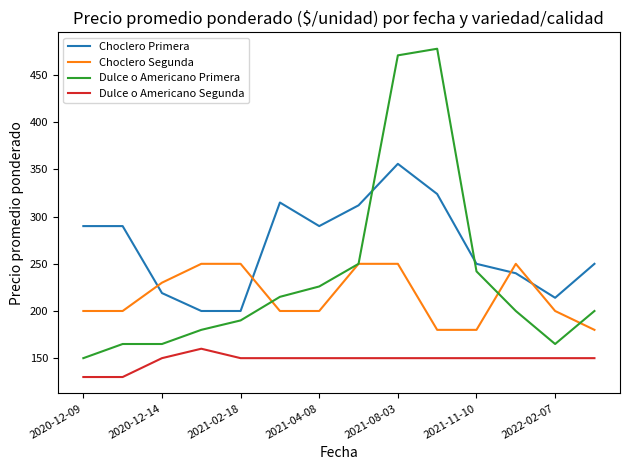

What is the smallest value displayed?

130